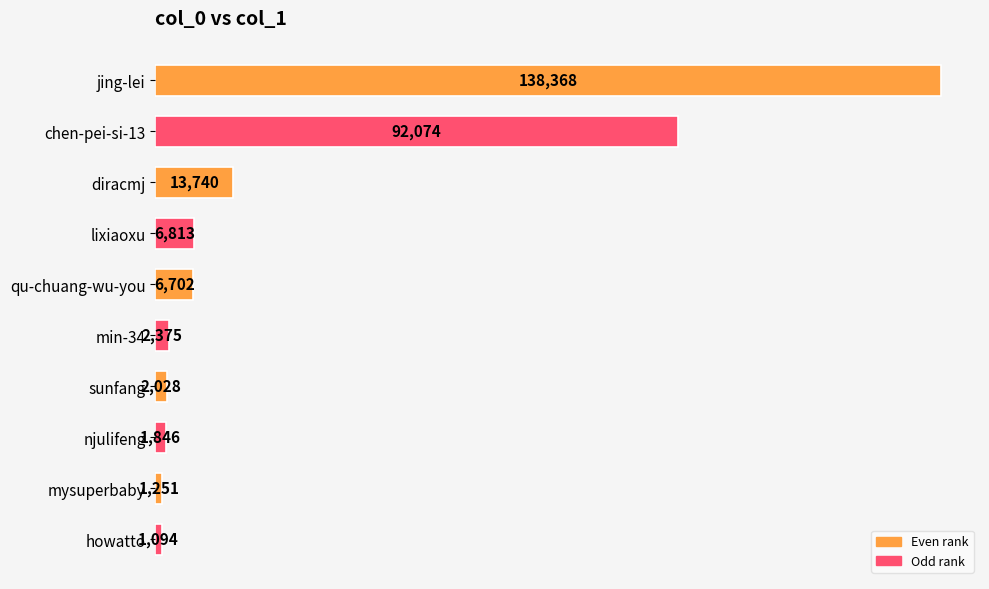

How many values are below 6702?

5